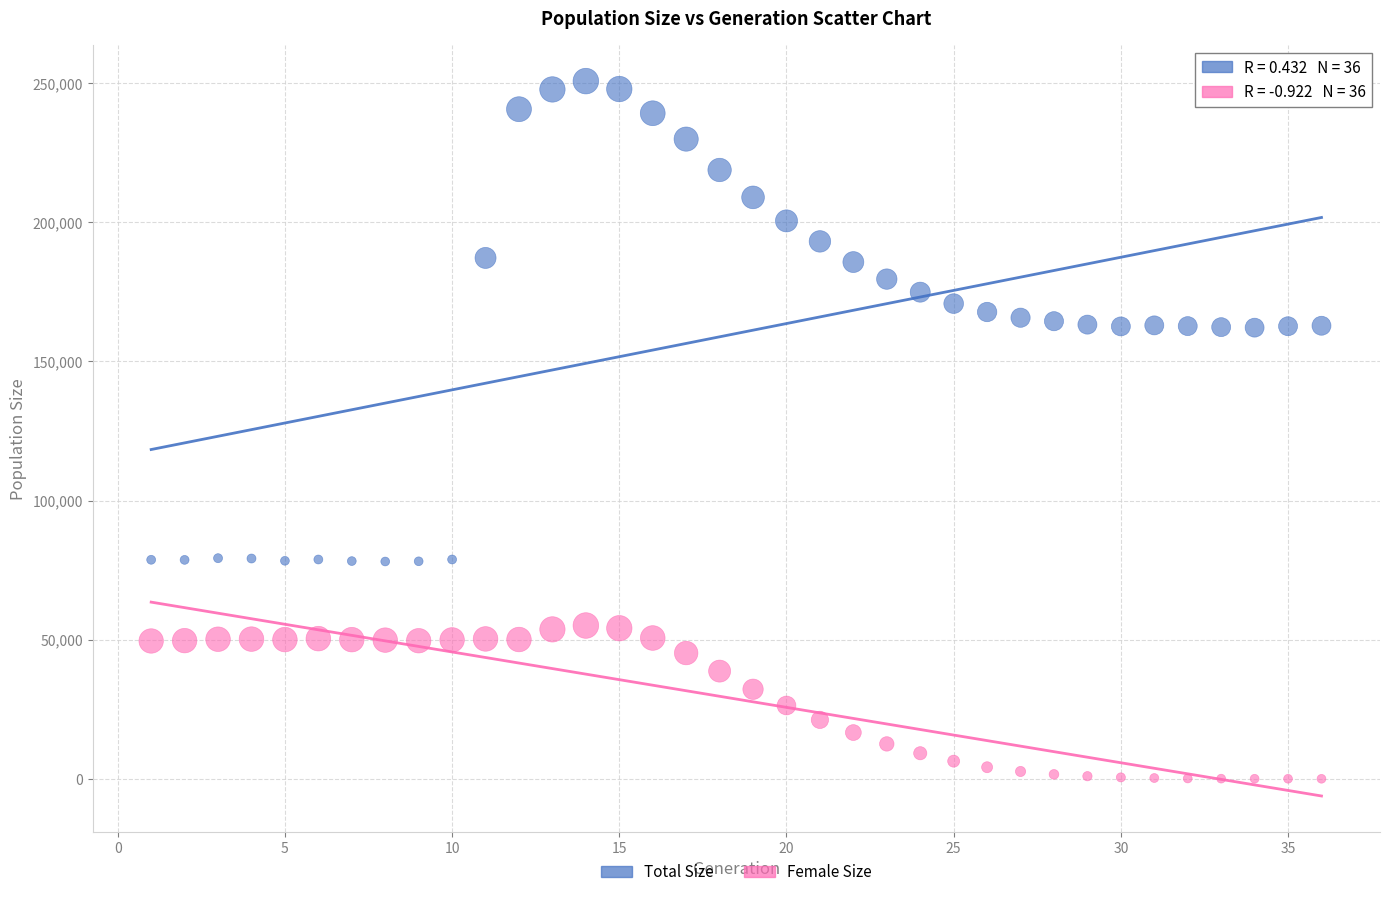

Which series reaches the minimum Y coordinate?

Female Size